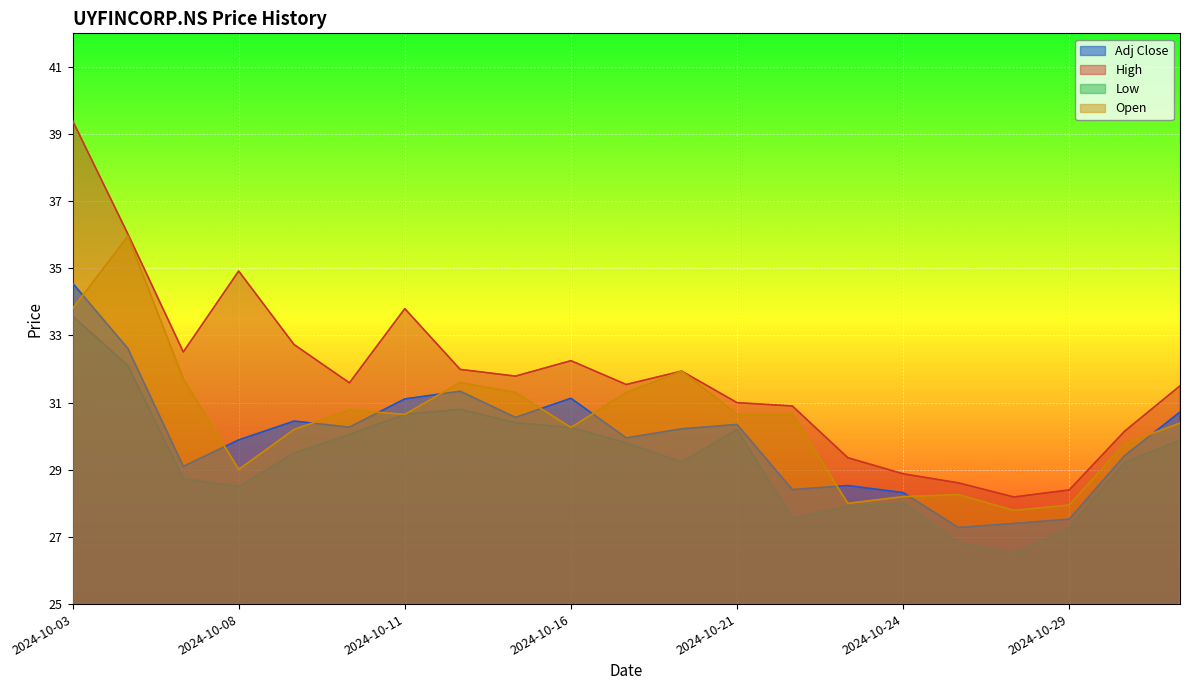

Does the chart display data point markers on the line(s)?

No